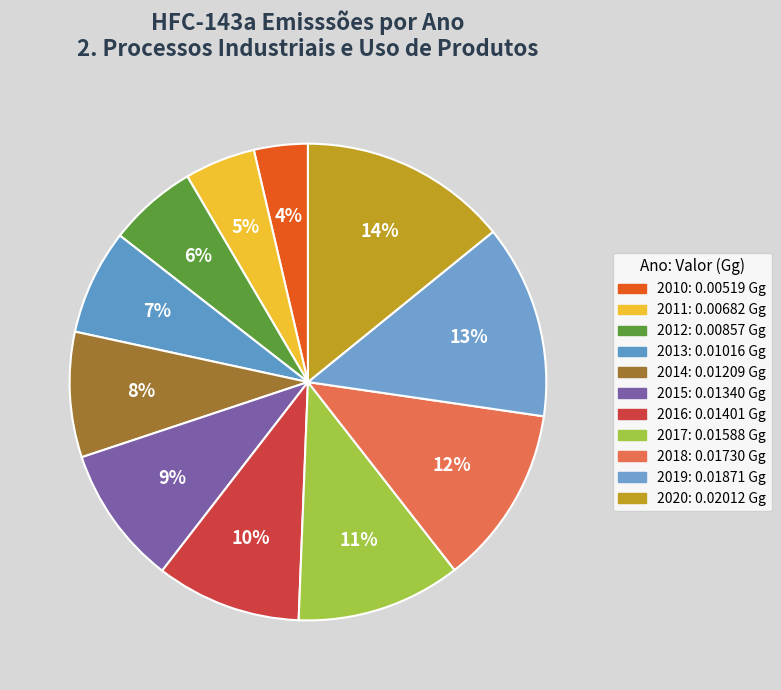

How many segments does this pie chart have?

11